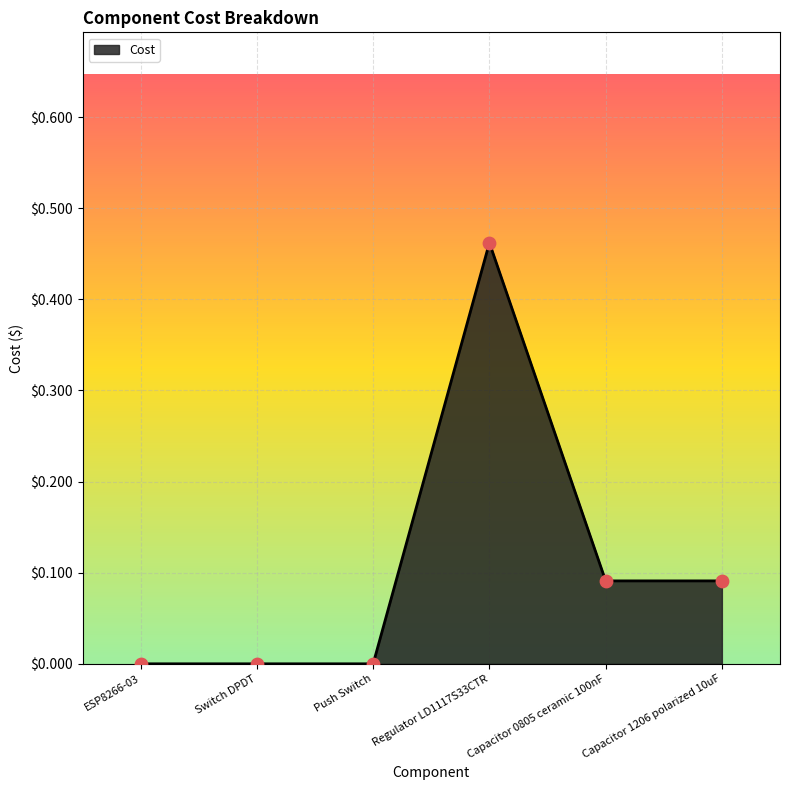

Which has a higher value, Regulator LD1117S33CTR or Push Switch?

Regulator LD1117S33CTR